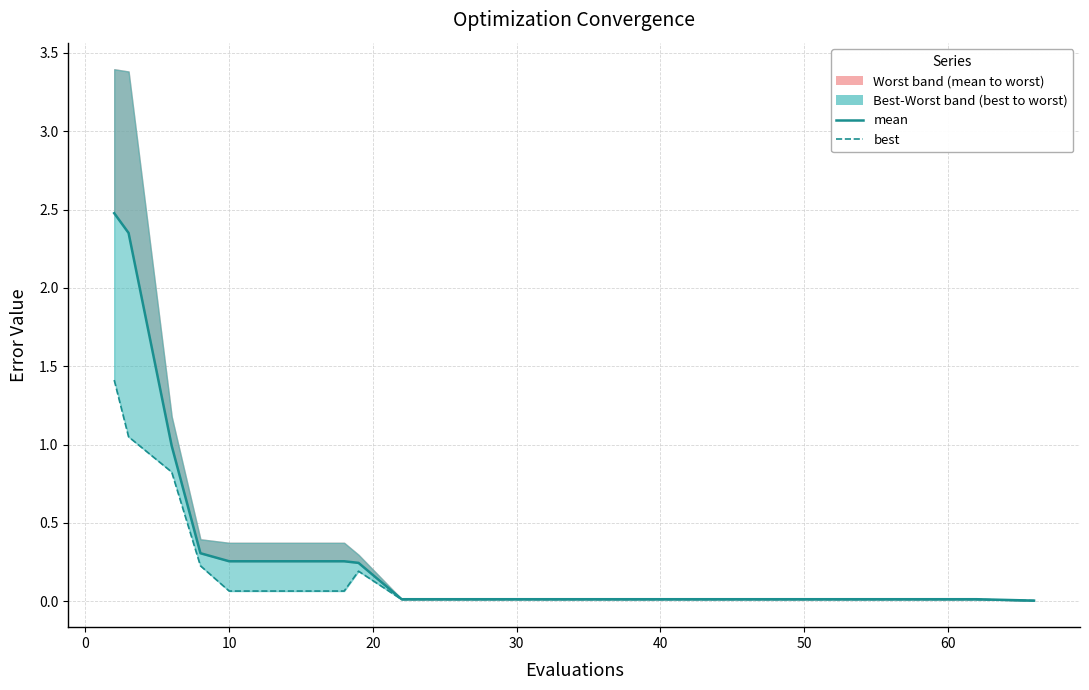

True or false: best has a value of 0.1 at 20.

False